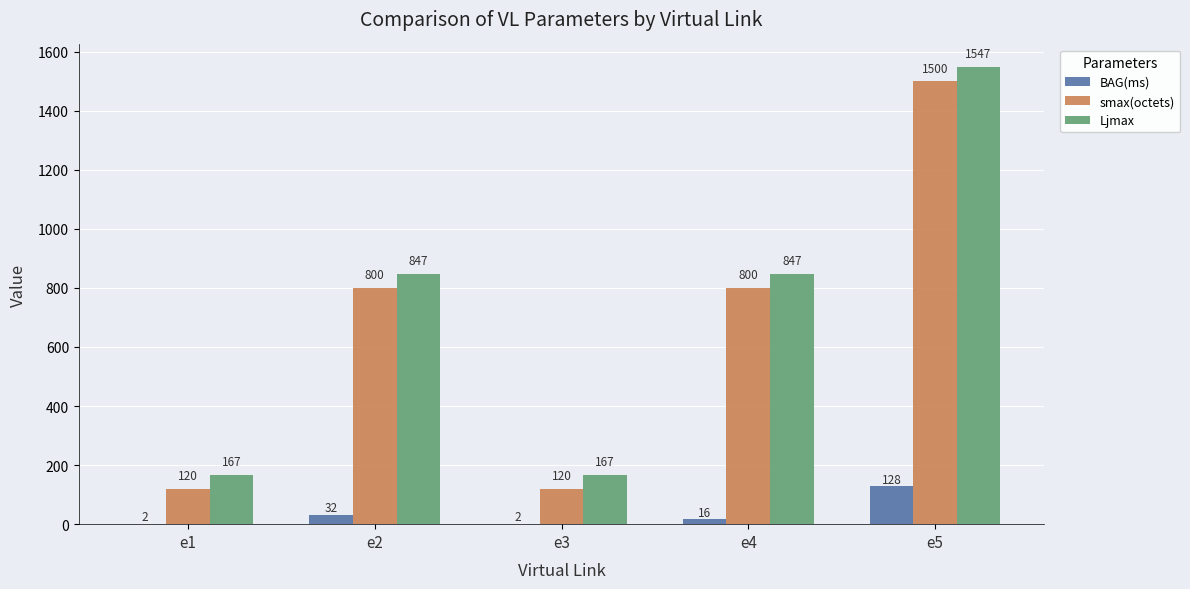

Is the value of smax(octets) at e5 greater than the value of BAG(ms) at e2?

Yes